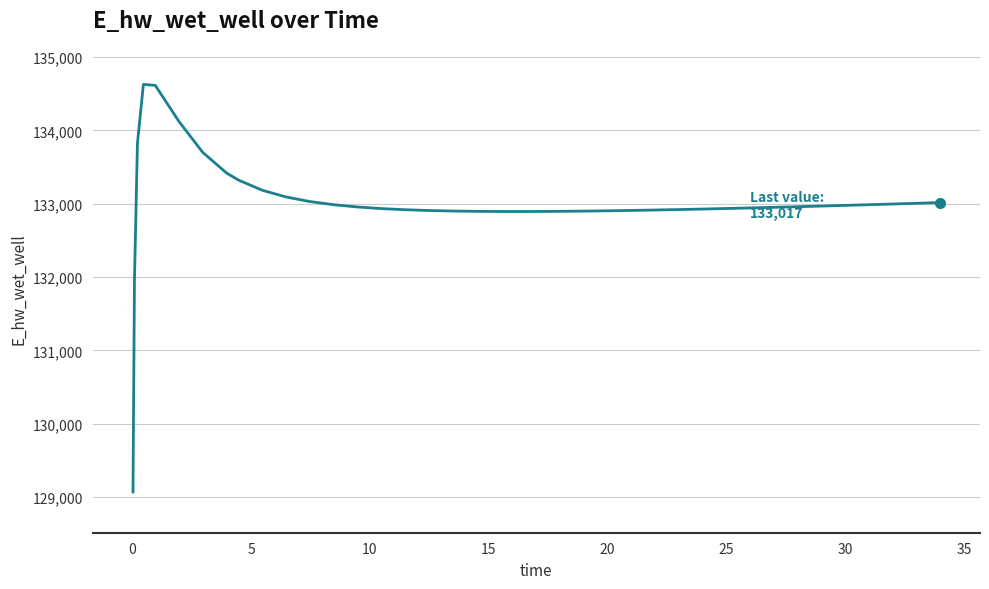

What is the smallest value displayed?

129070.3